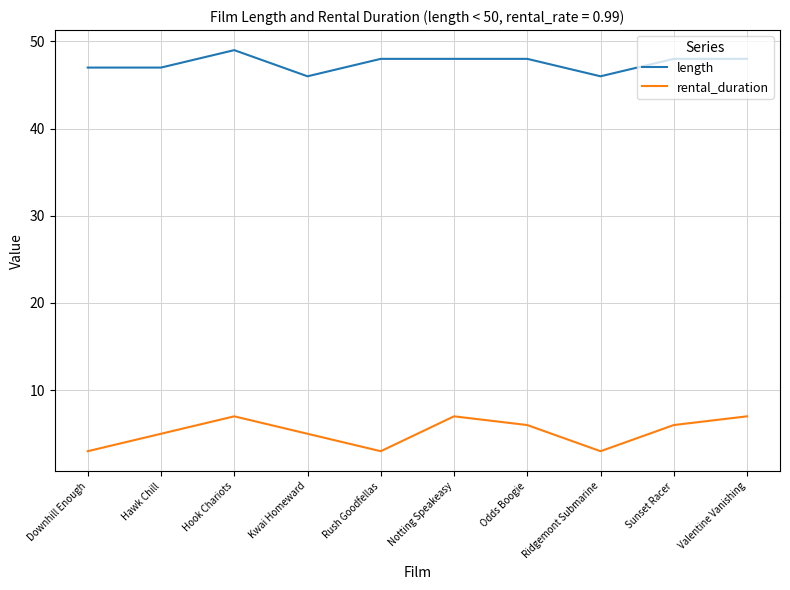

True or false: length has a value of 33 at Rush Goodfellas.

False